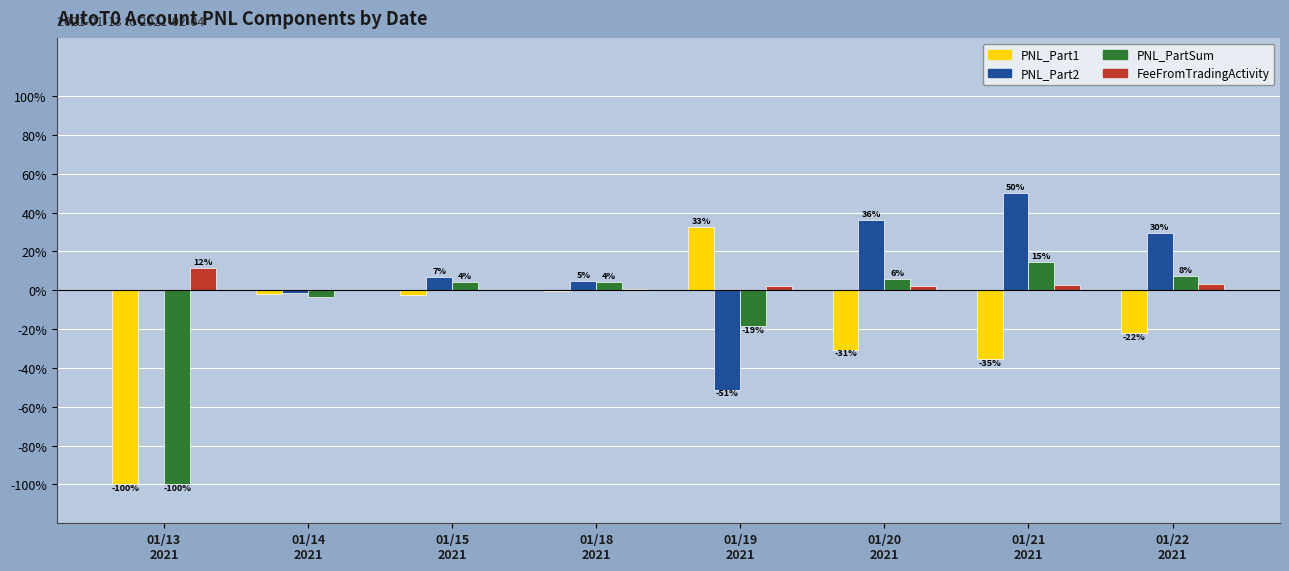

At how many categories does at least one series exceed -47?

8